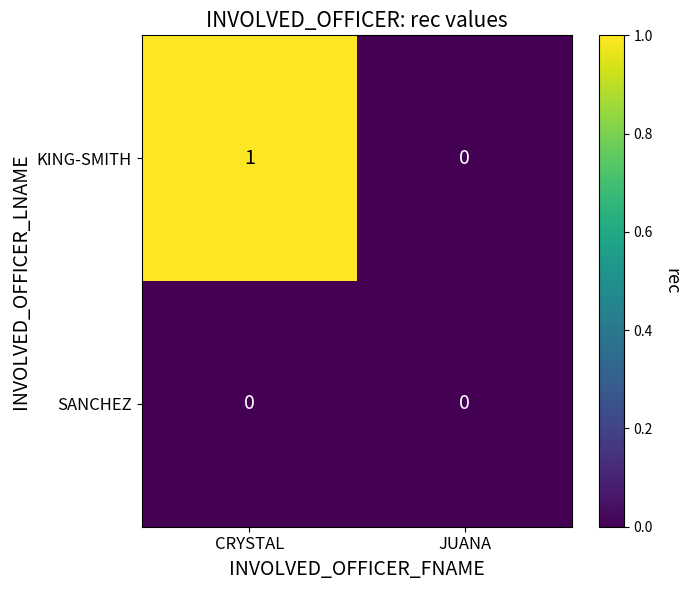

At which category is the sum across all series the highest?

CRYSTAL